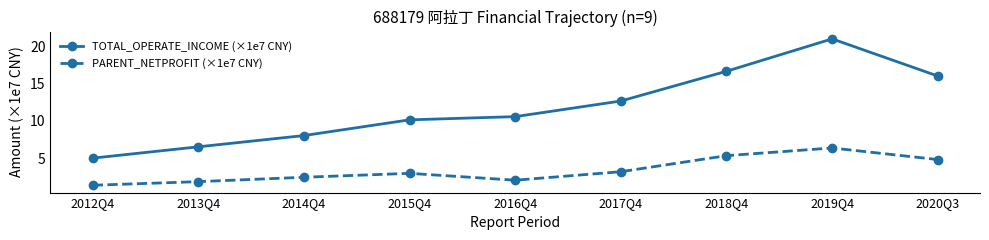

What is the label of the 6th point from the right?

2015Q4